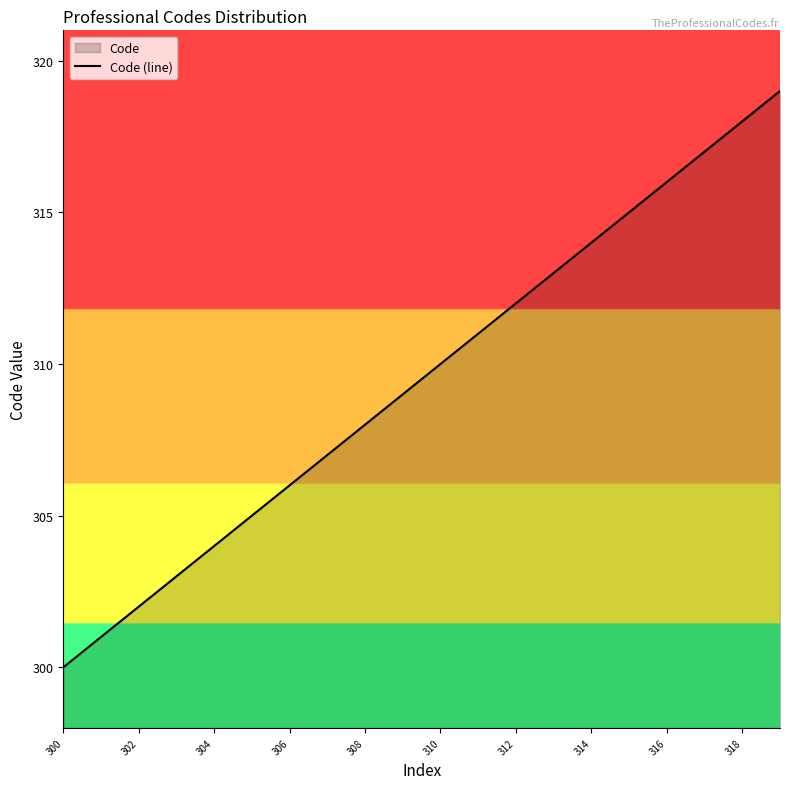

Reading left to right, transcribe all the data shown in this chart.

300	301	302	303	304	305	306	307	308	309	310	311	312	313	314	315	316	317	318	319